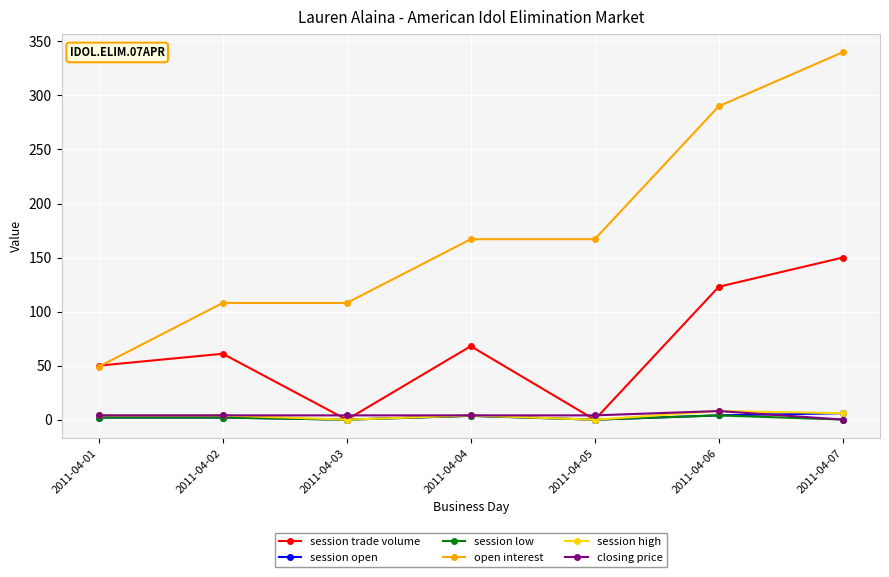

What is the sum of the session low values at 2011-04-04 and 2011-04-06?

7.6